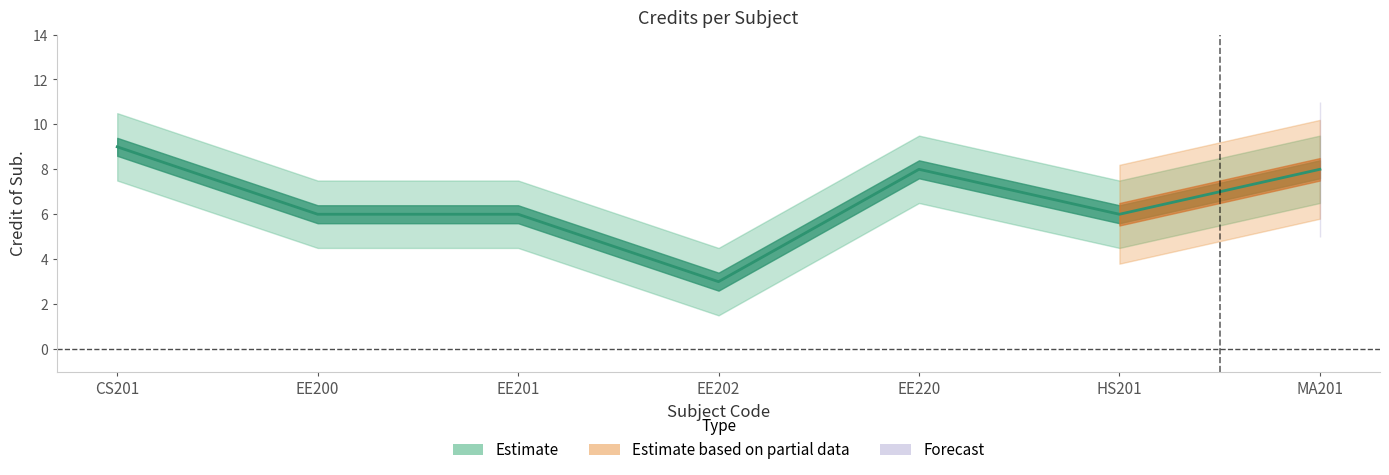

Reading left to right, what are all the values shown in this chart?

9	6	6	3	8	6	8